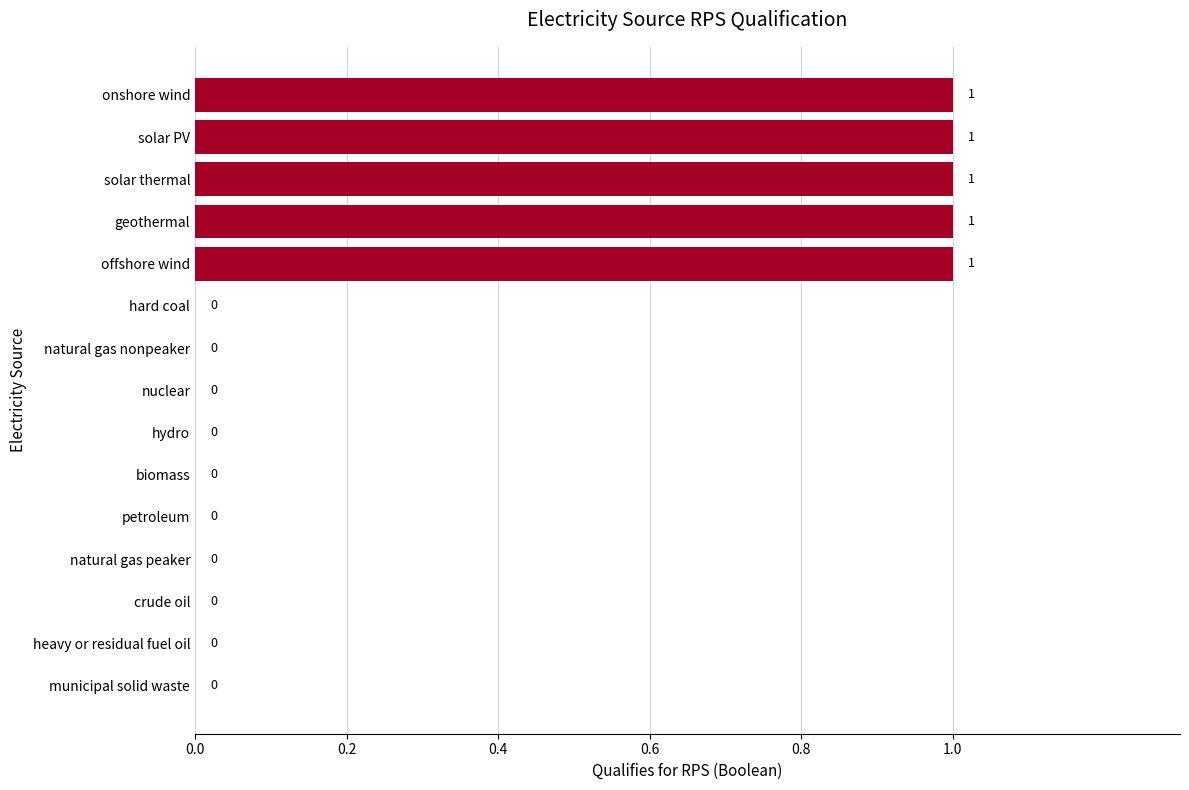

How many values are between 0 and 1?

15